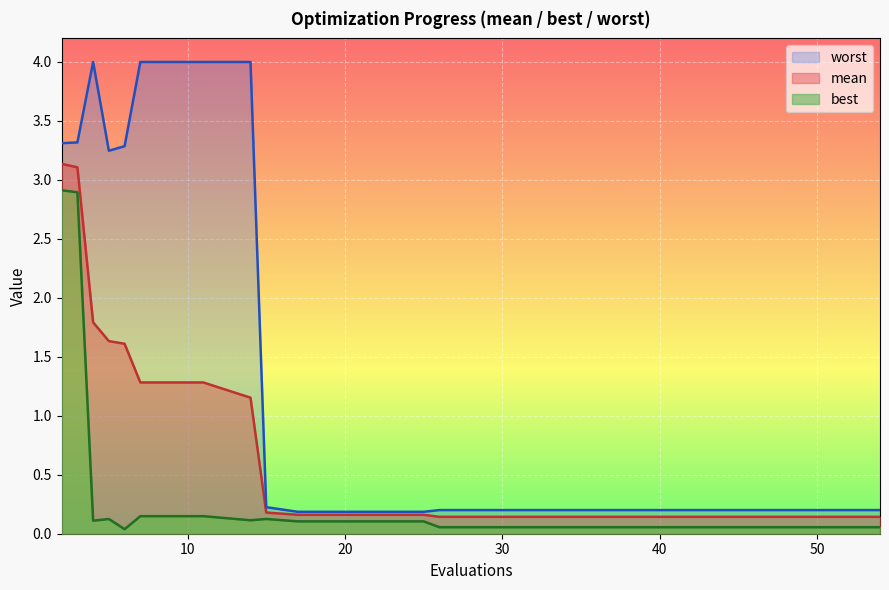

True or false: worst and mean intersect in this chart.

False